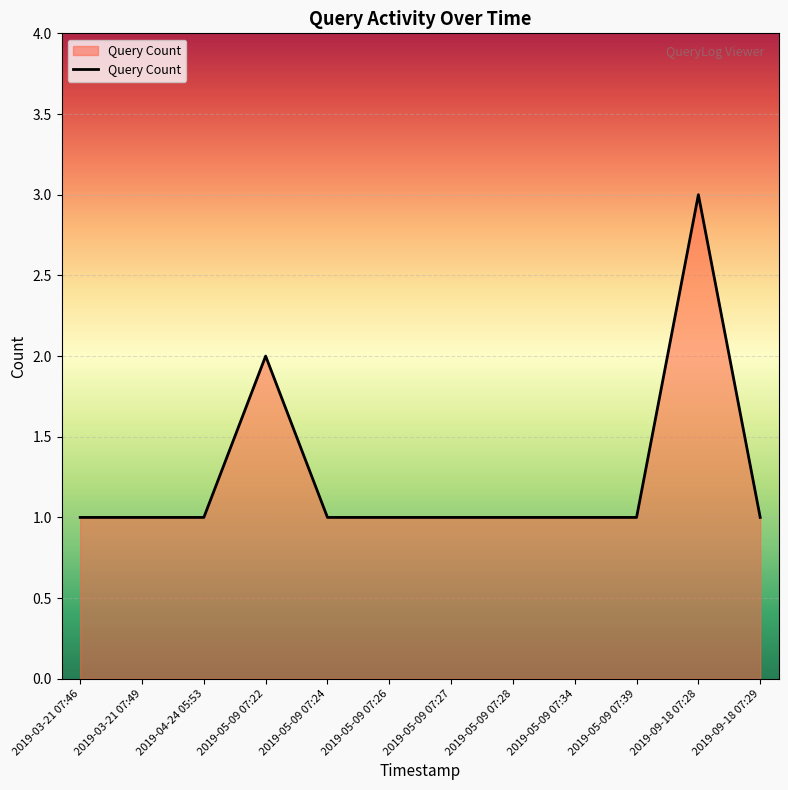

What position from the left is 2019-05-09 07:22?

4